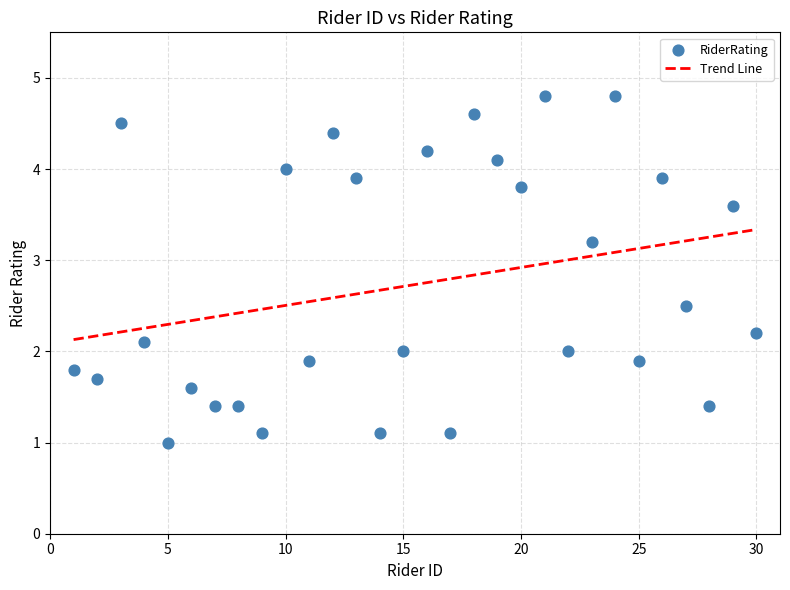

What is the range of X values (max minus min)?

29.0